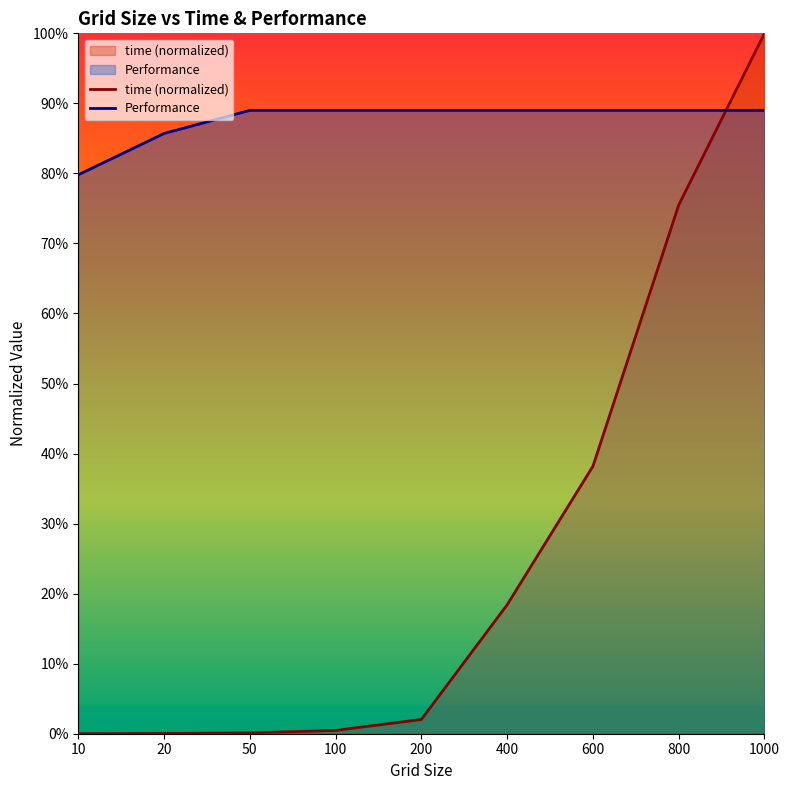

What is the value of the Performance point at the 7th from the left?

0.9